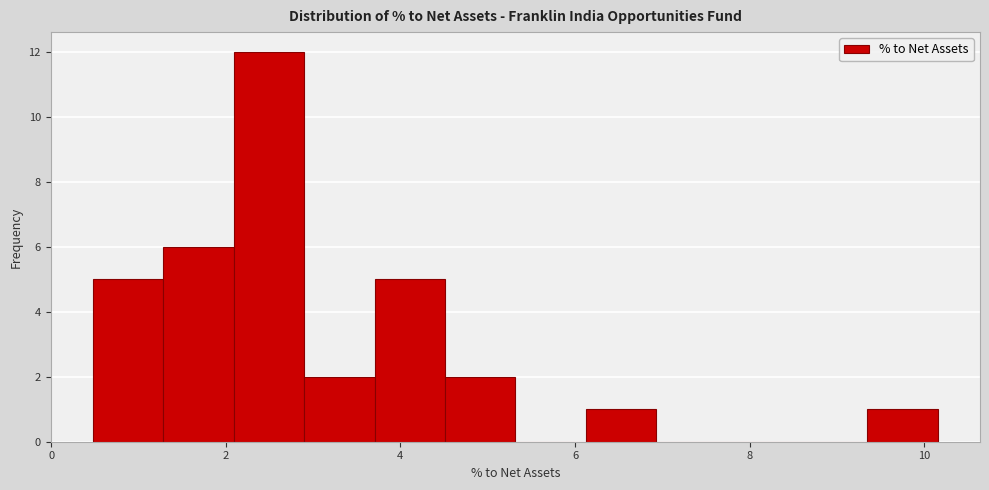

Reading left to right, transcribe this chart: for each bar, give the range it covers on the x-axis and its height. Neither the bar edges nor the heights are printed on the chart, so give them approximately, as read against the axes.

0.4 to 1.2: 5
1.2 to 2.0: 6
2.0 to 2.8: 12
2.8 to 3.8: 2
3.8 to 4.6: 5
4.6 to 5.4: 2
5.4 to 6.2: 0
6.2 to 7.0: 1
7.0 to 7.8: 0
7.8 to 8.6: 0
8.6 to 9.4: 0
9.4 to 10.2: 1